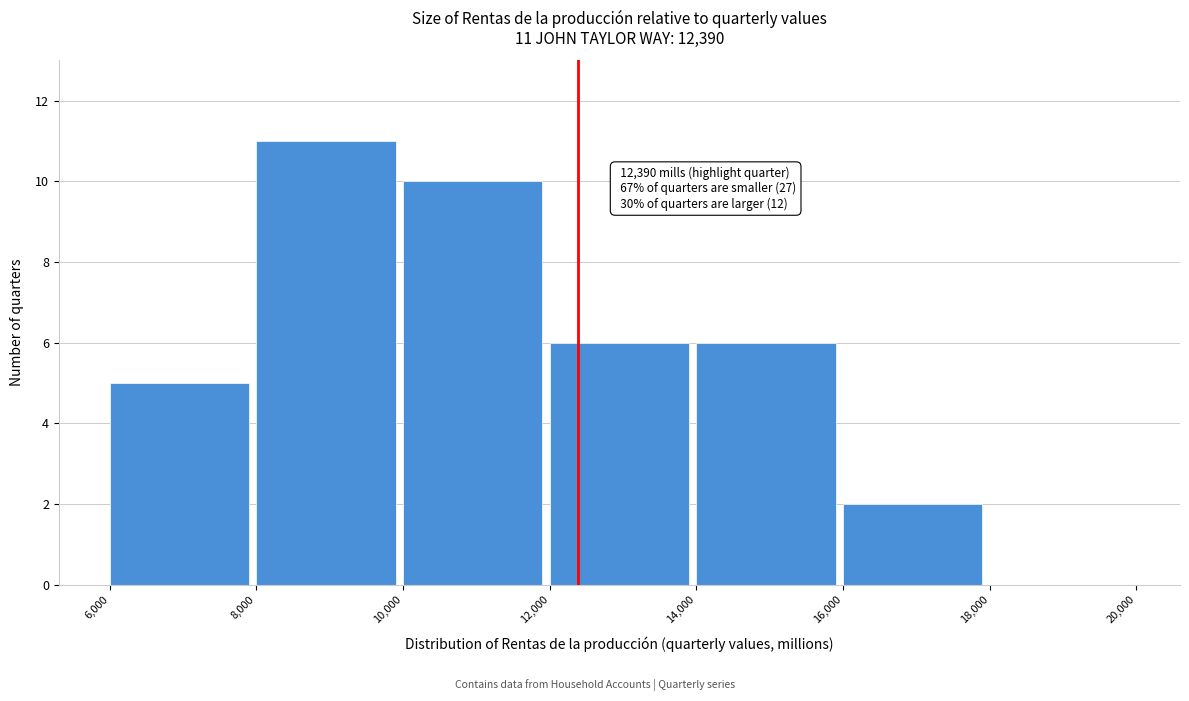

Over which range of the x-axis is the bar tallest?

8,000 to 10,000